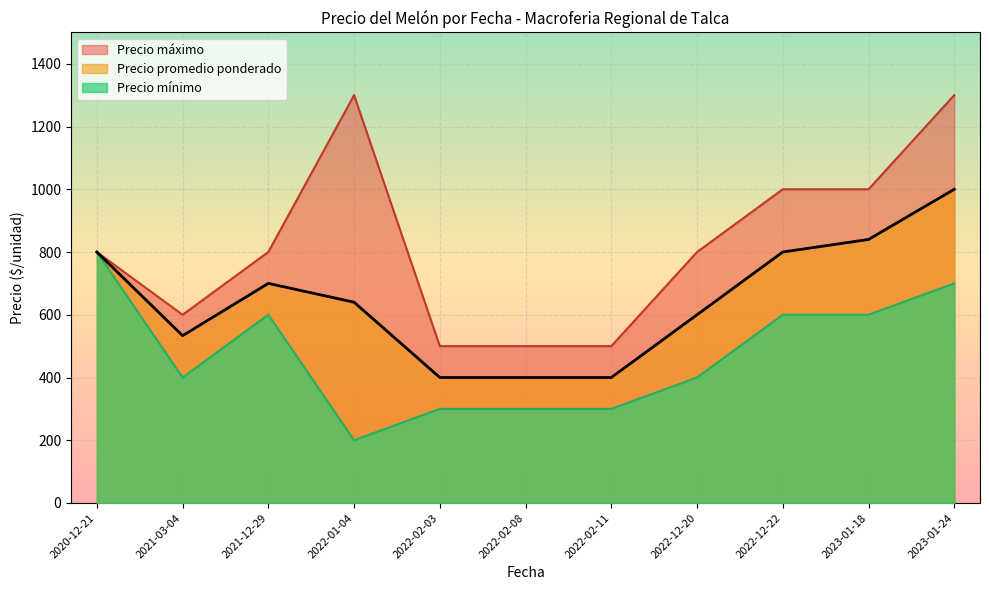

Which series has the largest total across all categories?

Precio máximo